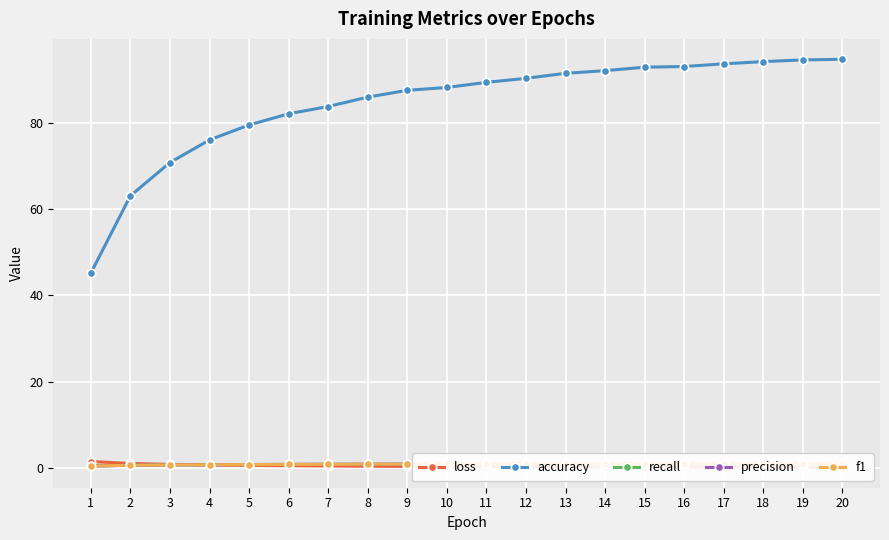

Rank the categories by recall value from lowest to highest.

1, 2, 3, 4, 5, 6, 7, 8, 9, 10, 11, 12, 13, 14, 15, 16, 17, 18, 19, 20